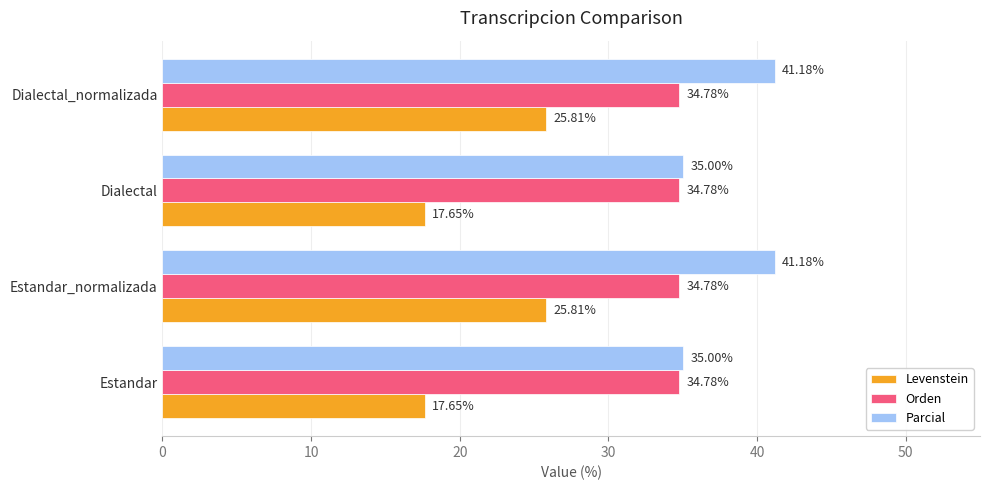

Rank the series by their average value, from highest to lowest.

Parcial, Orden, Levenstein